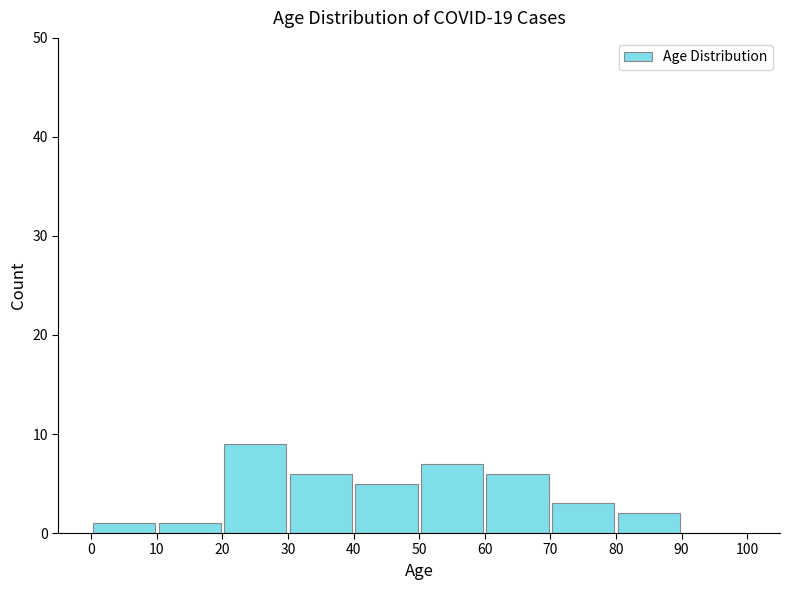

Over which range of the x-axis is the bar tallest?

20 to 30